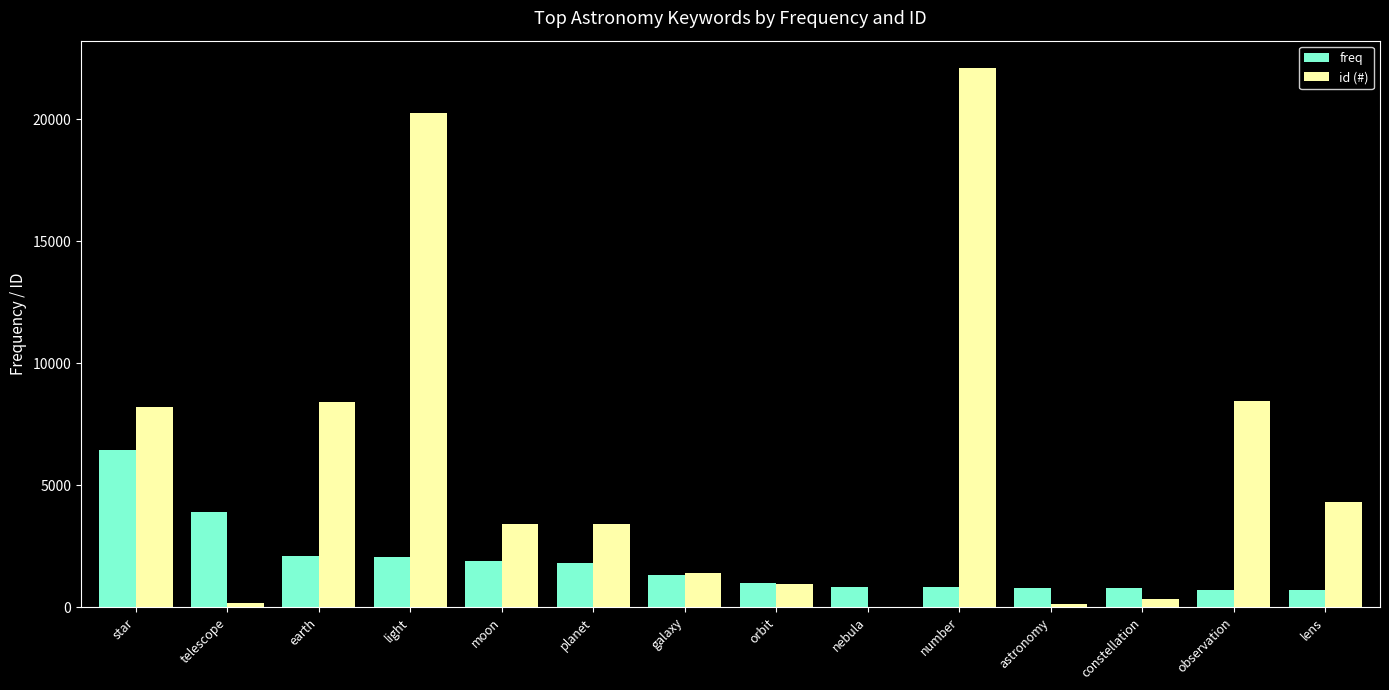

Between light and constellation, which series saw the biggest shift?

id (#)